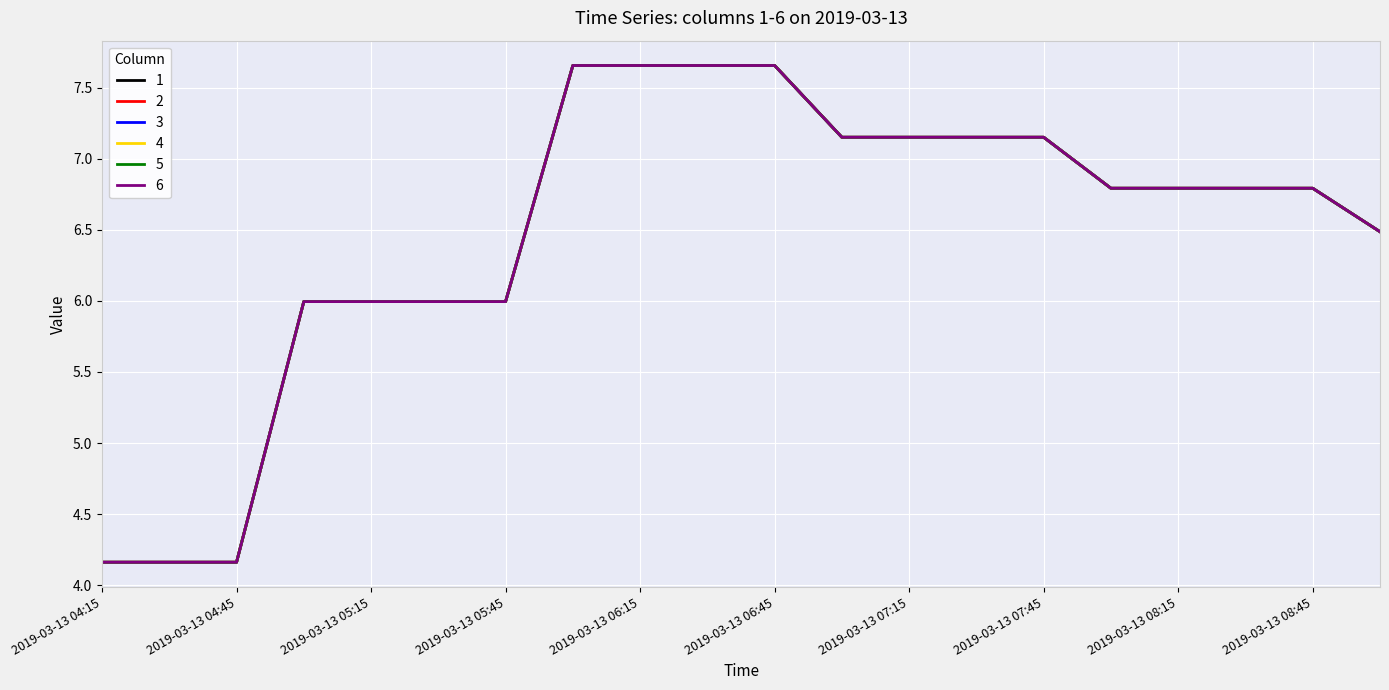

Does the chart have visible grid lines?

Yes